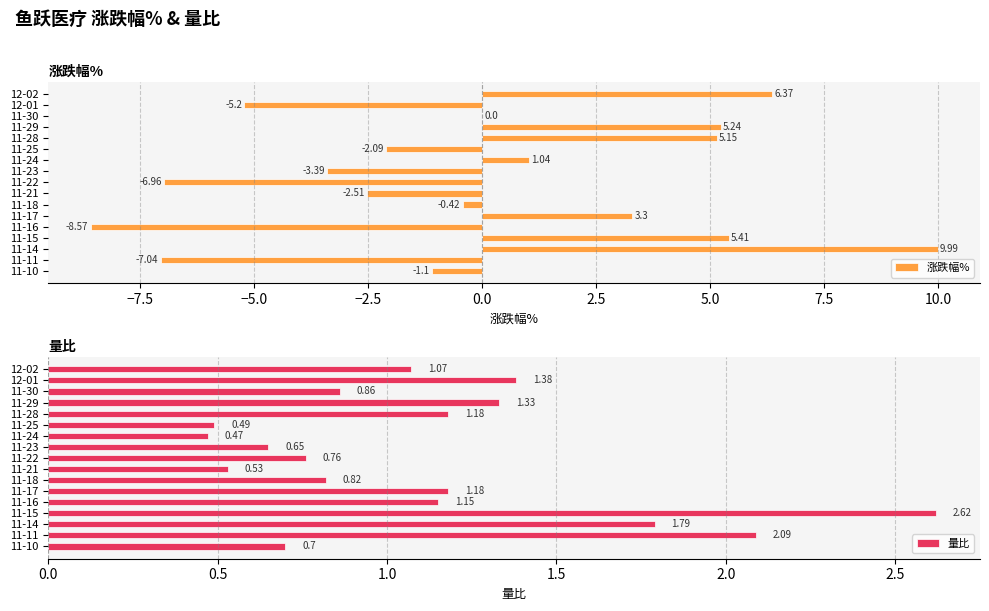

What is the sum of all 涨跌幅% values?

-0.8